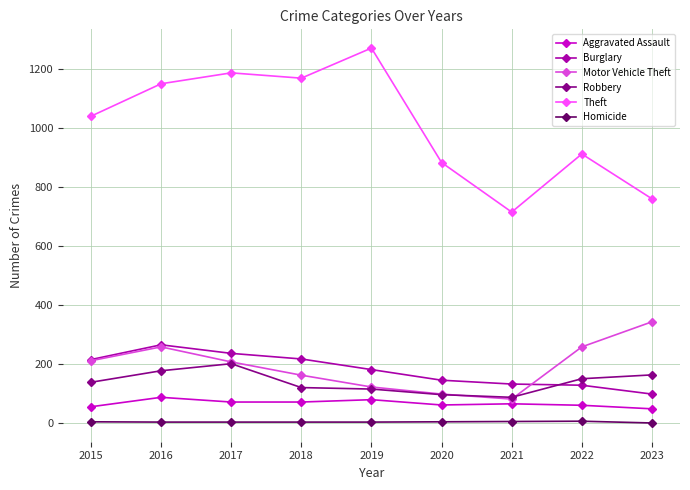

How many lines are shown in the chart?

6